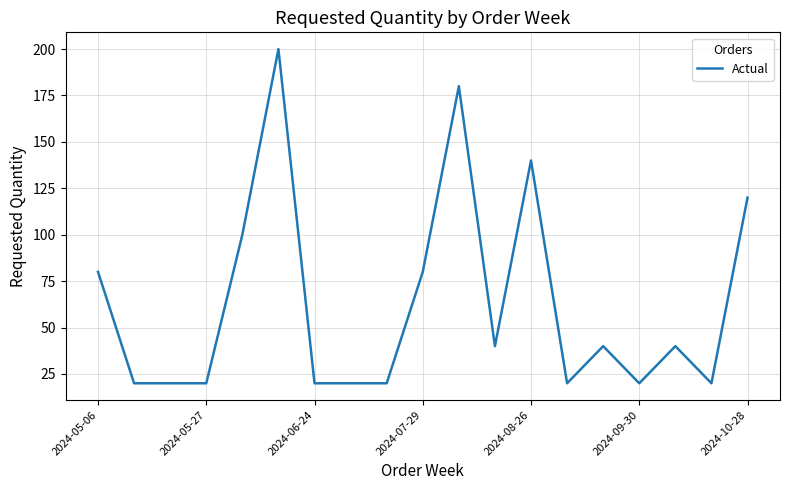

What is the difference between the maximum and minimum values?

180